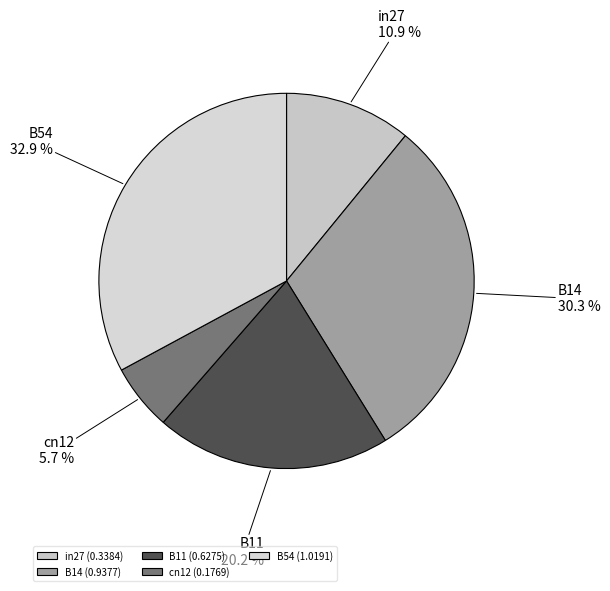

What percentage do B54 and in27 together represent?

43.8%